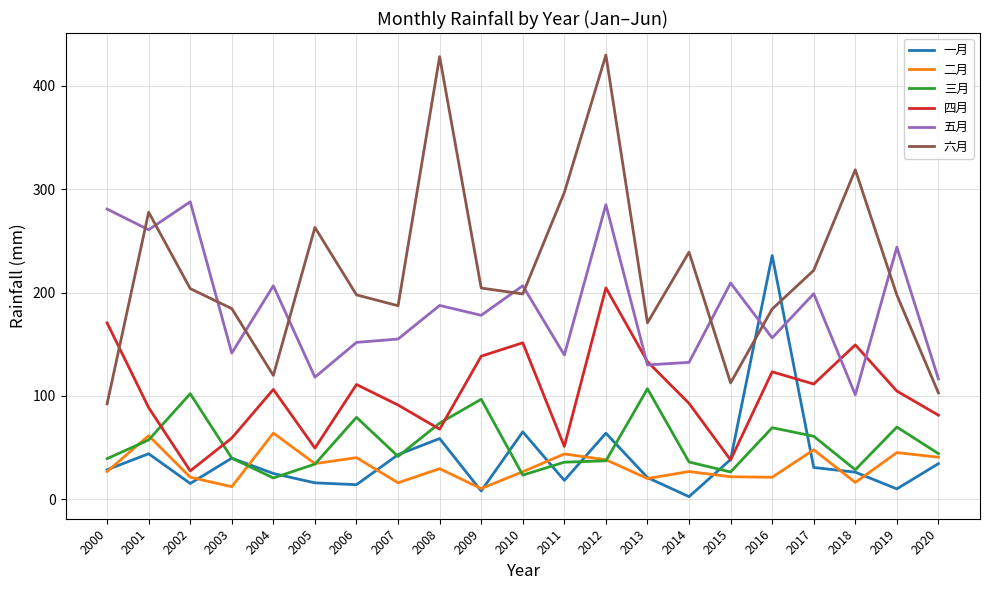

How many series are shown in this chart?

6